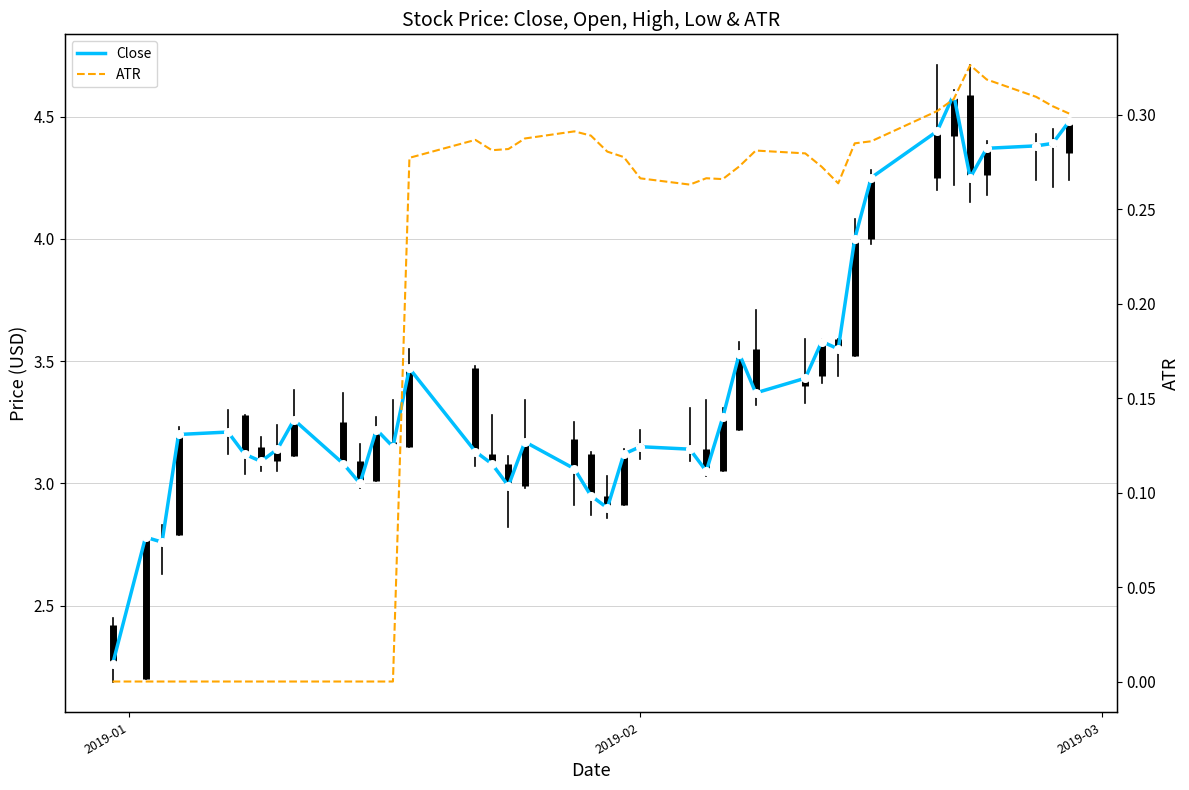

Which series contains the lowest Y value?

ATR